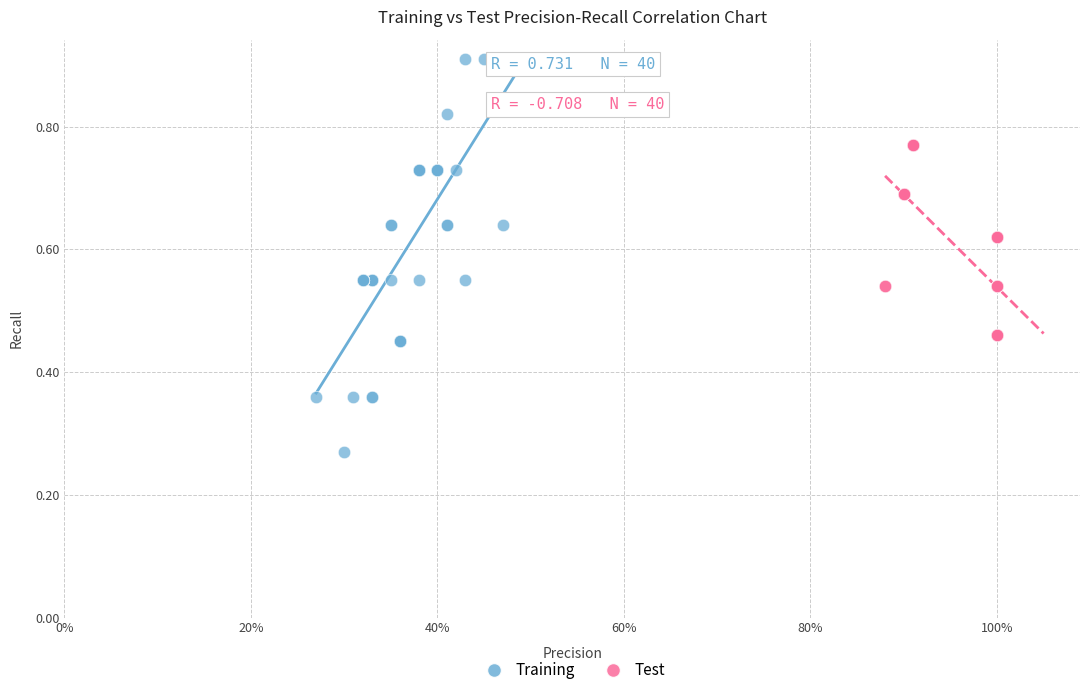

Which series has the largest Y range (max minus min)?

Training